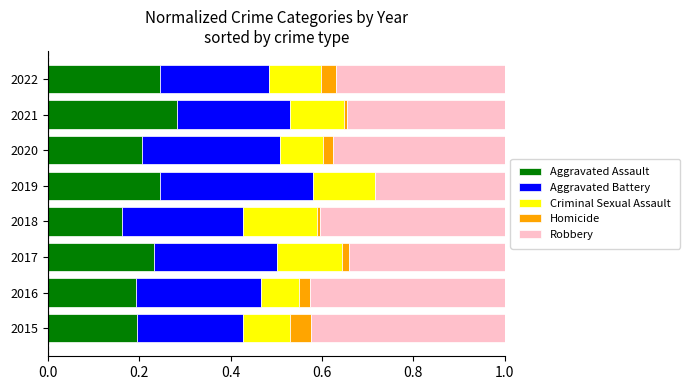

Which category has the highest value in the Aggravated Assault series?

2021